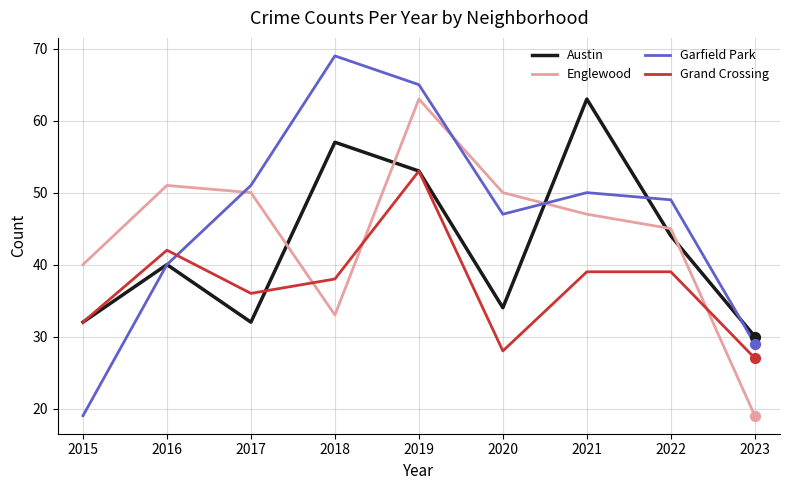

At how many categories does at least one series exceed 53?

3